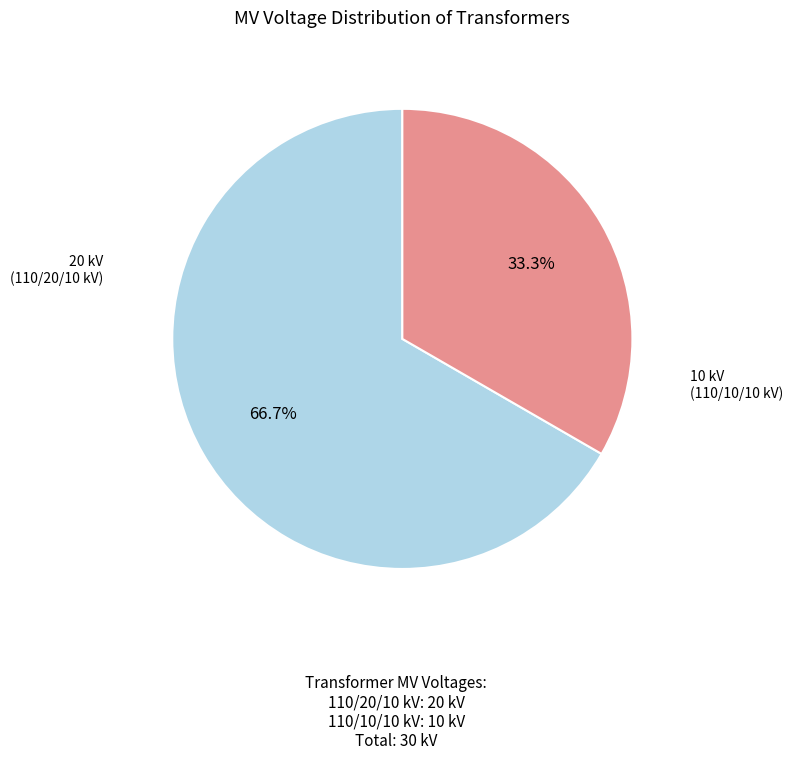

Does any single category account for the majority?

Yes